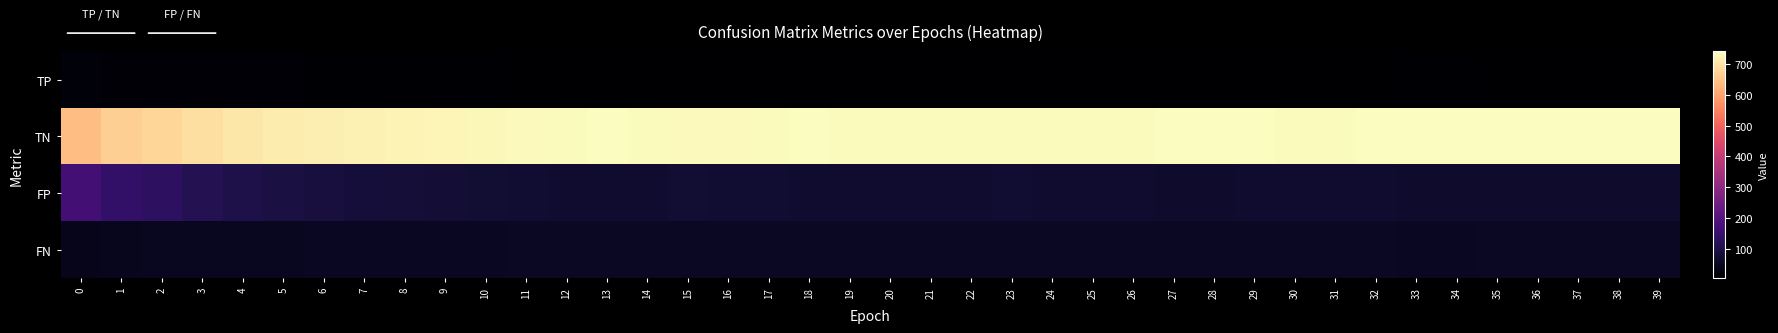

Between 18 and 19, which series saw the biggest shift?

TN